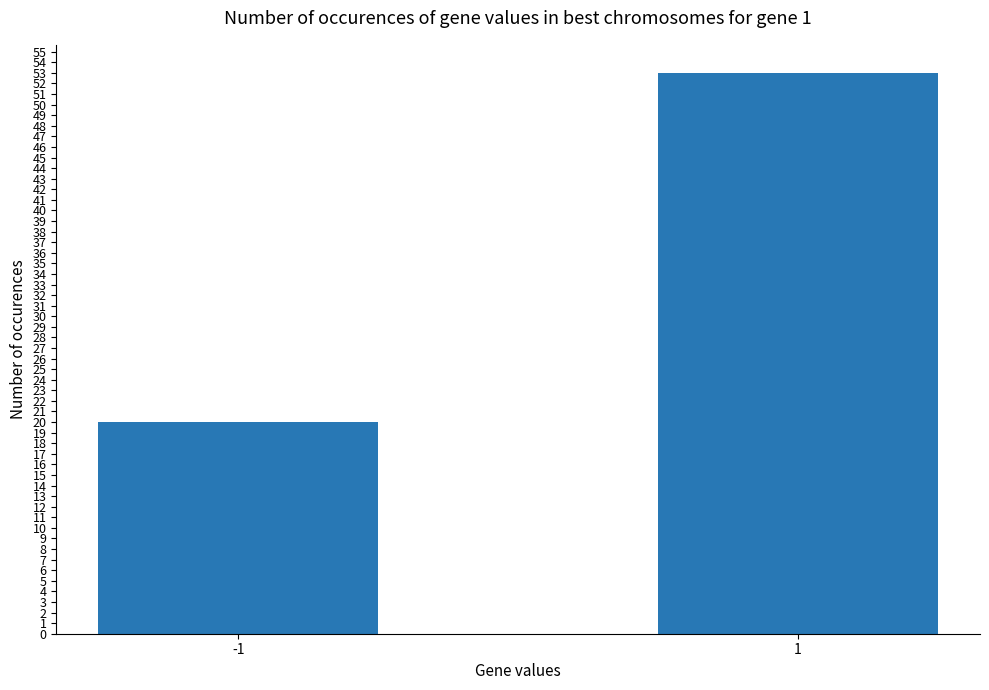

Count the values in the range 20 to 53.

2